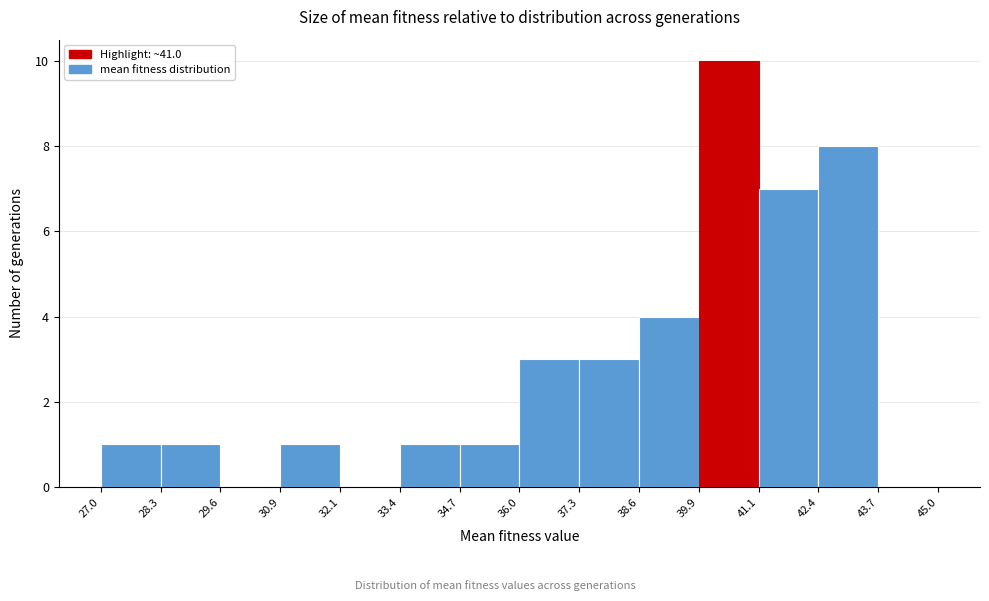

Reading left to right, transcribe this chart: for each bar, give the range it covers on the x-axis and its height. The values are not printed on the chart, so give them approximately, as read against the axis.

27.0 to 28.3: 1
28.3 to 29.6: 1
29.6 to 30.9: 0
30.9 to 32.1: 1
32.1 to 33.4: 0
33.4 to 34.7: 1
34.7 to 36.0: 1
36.0 to 37.3: 3
37.3 to 38.6: 3
38.6 to 39.9: 4
39.9 to 41.1: 10
41.1 to 42.4: 7
42.4 to 43.7: 8
43.7 to 45.0: 0